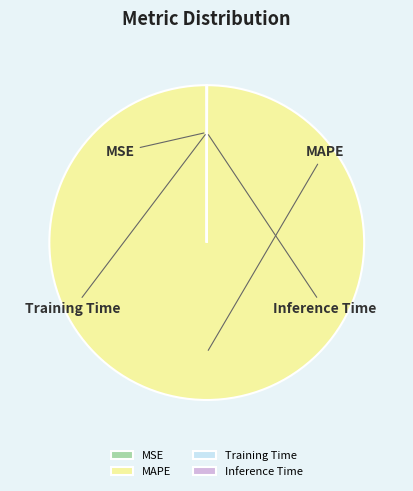

How many slices are in this pie chart?

4